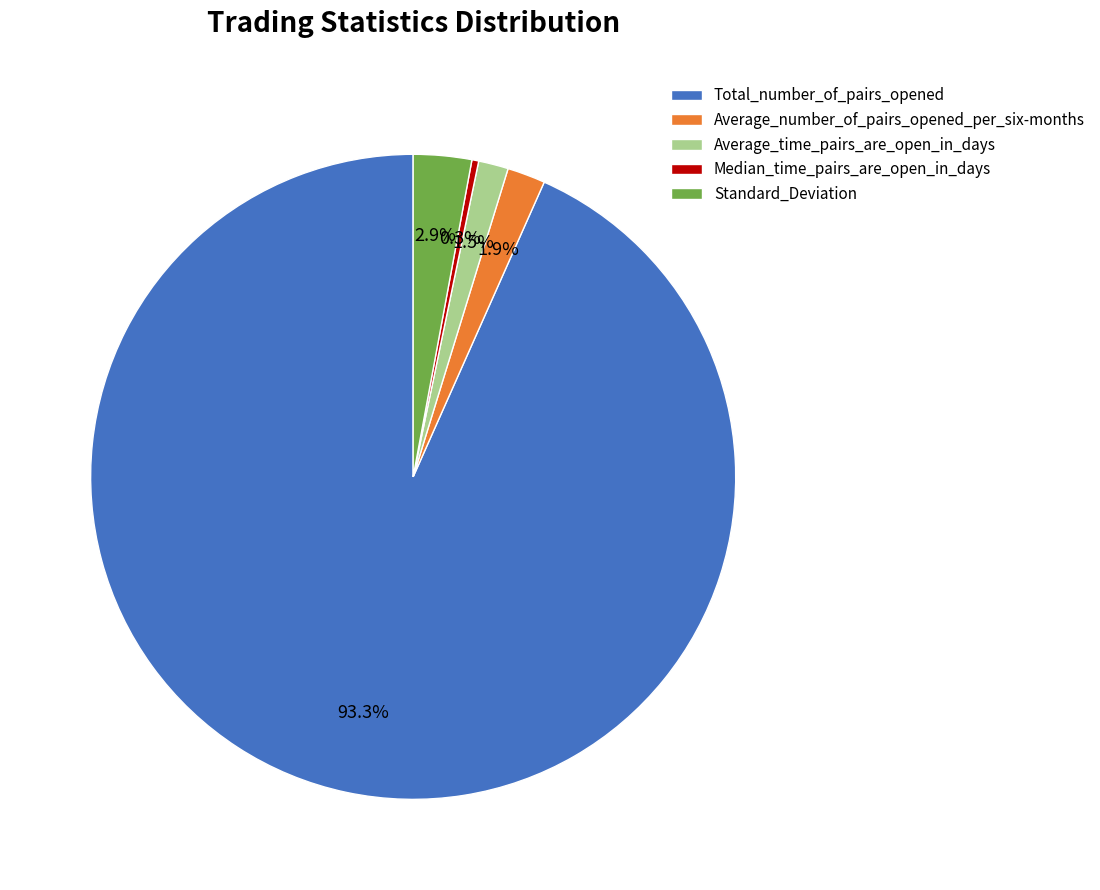

To the nearest percent, what is the combined percentage of Total_number_of_pairs_opened and Average_time_pairs_are_open_in_days?

95%